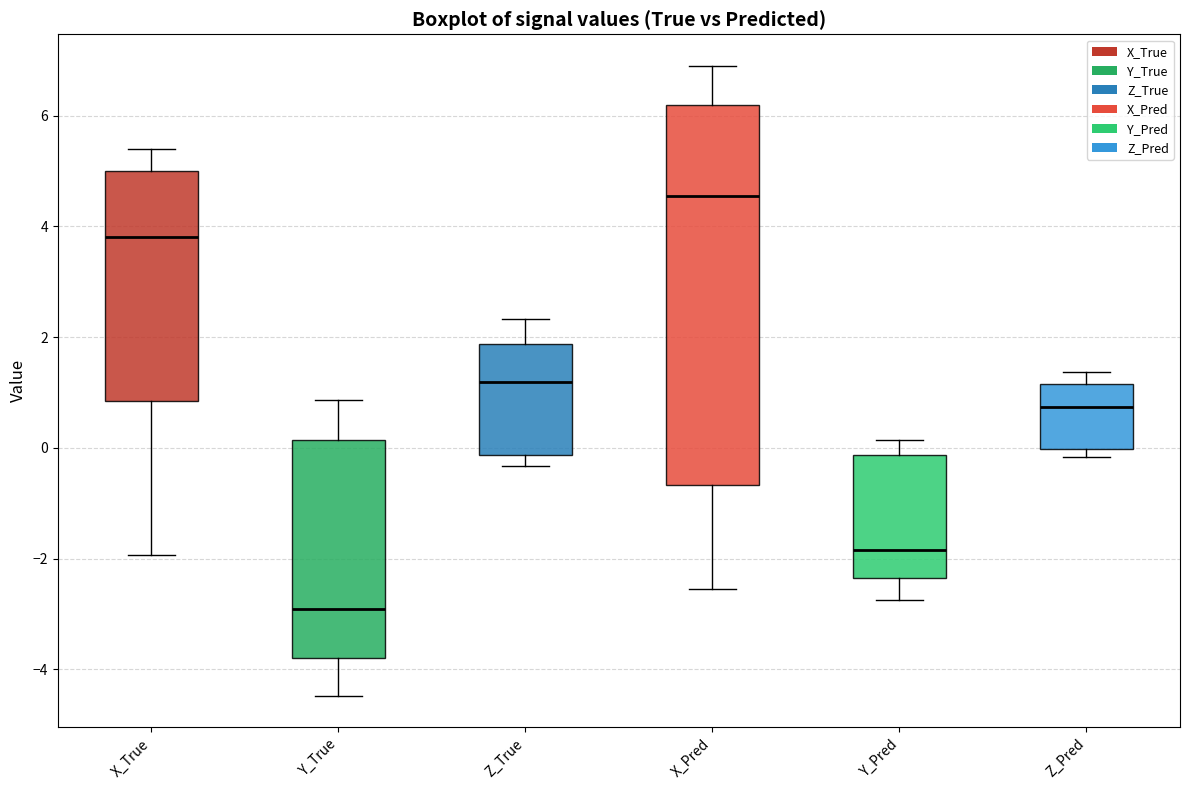

Where is the upper edge of the box for X_Pred on the y-axis? The values are not printed on the chart, so give them approximately, as read against the axis.

6.2